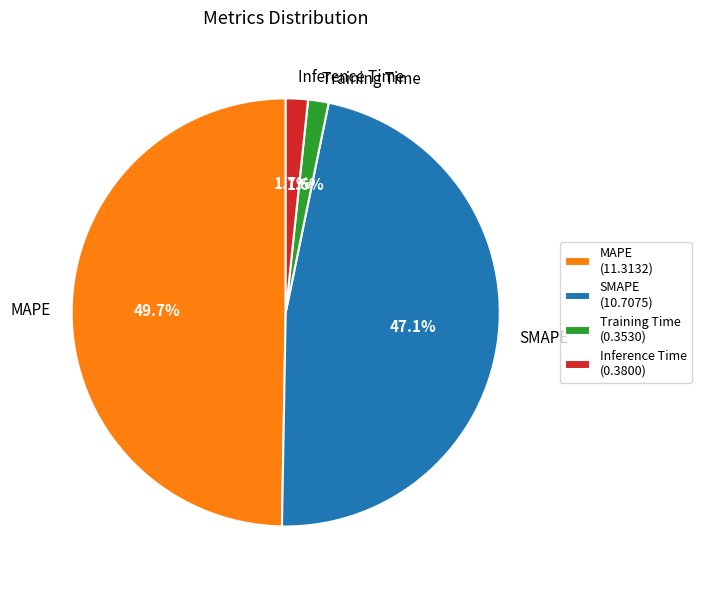

Is there any slice that represents more than half of the pie?

No